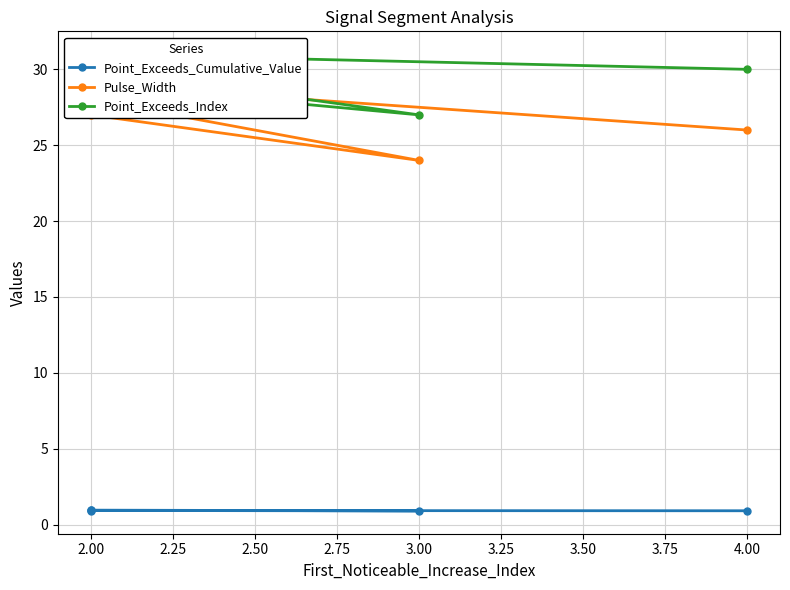

What is the total value across all series at 2.00?

59.0